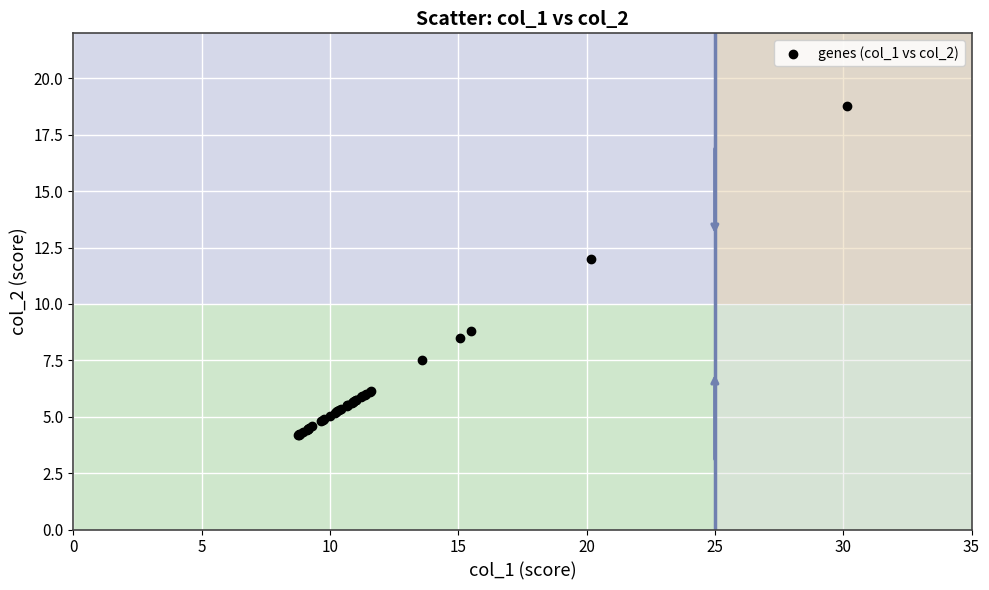

What Y value in the scatter plot is closest to 11?

12.0